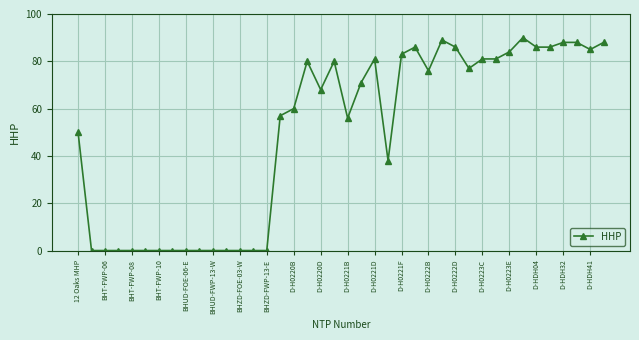

What is the average value?

50